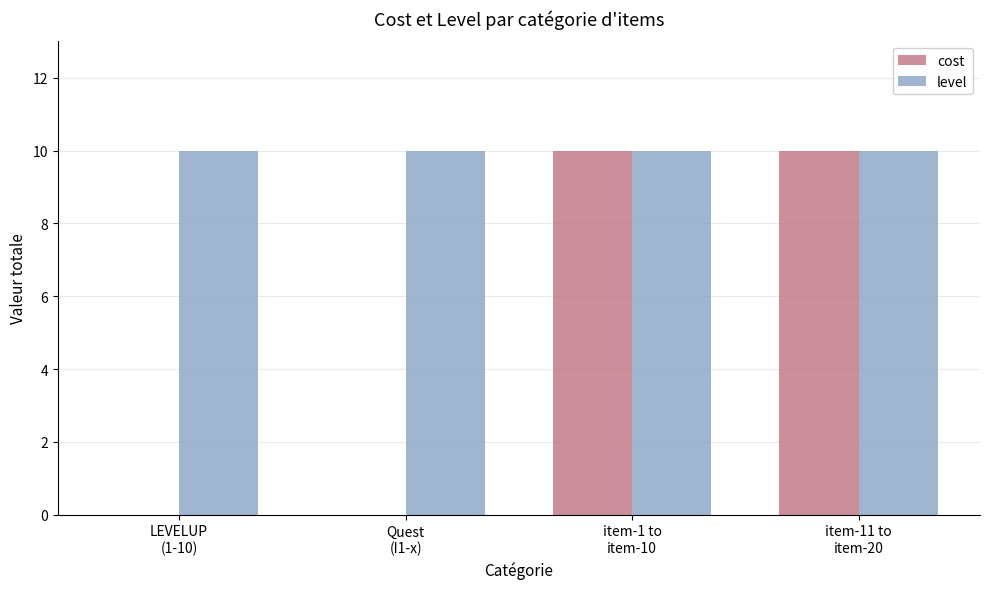

What is the maximum value shown in the chart?

10